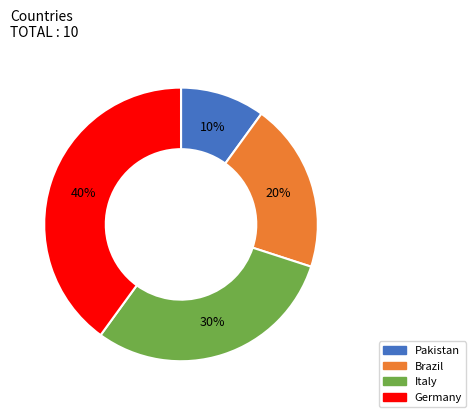

Do Pakistan and Brazil together represent more than half of the pie?

No